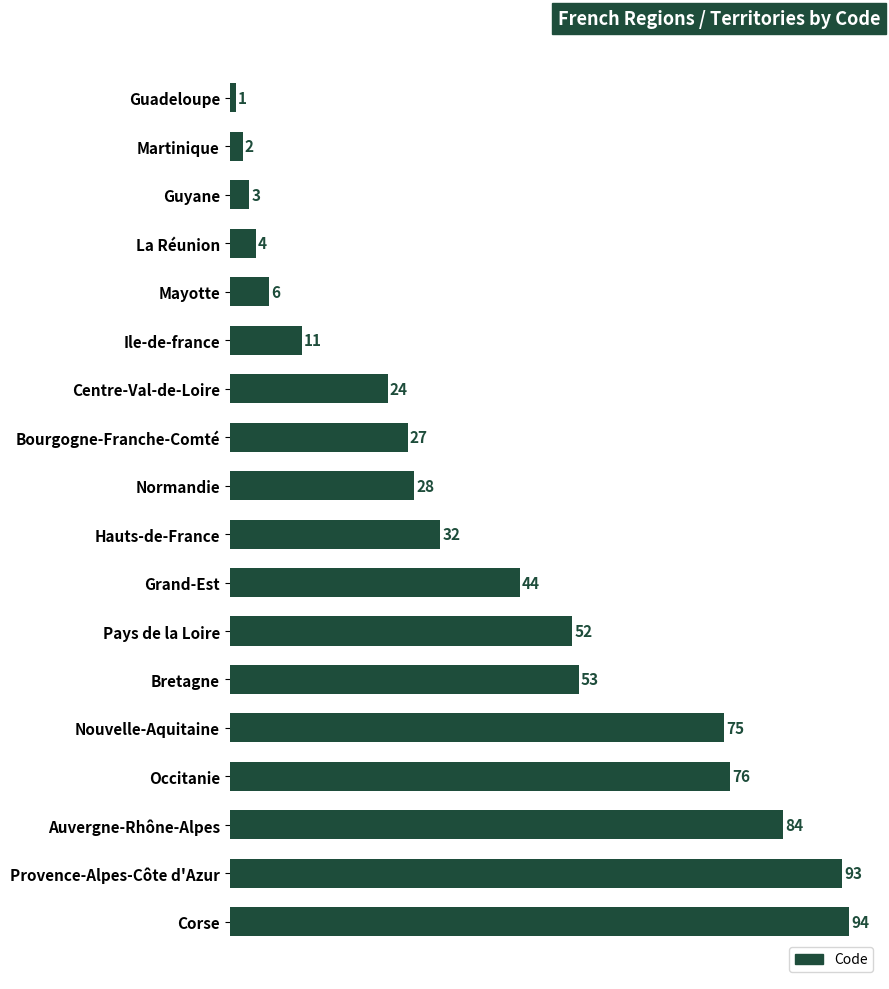

Which category has the highest value across all series?

Corse